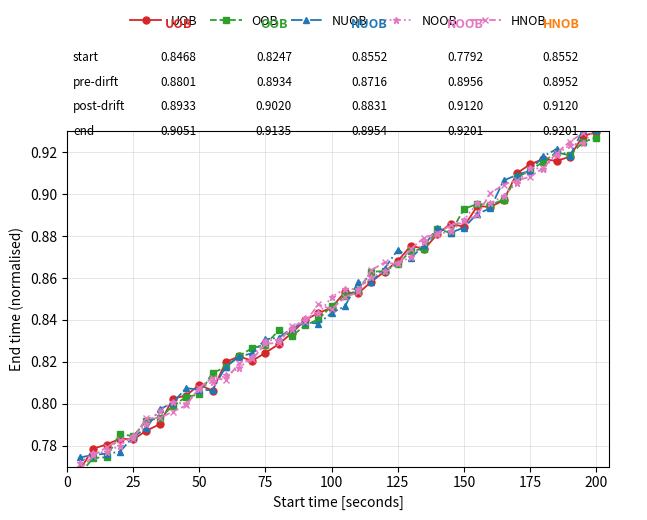

Which series has the largest total across all categories?

HNOB